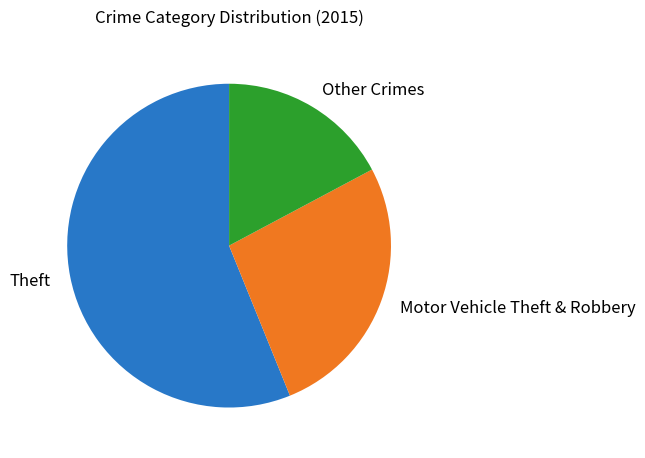

Do Theft and Other Crimes together represent more than half of the pie?

Yes